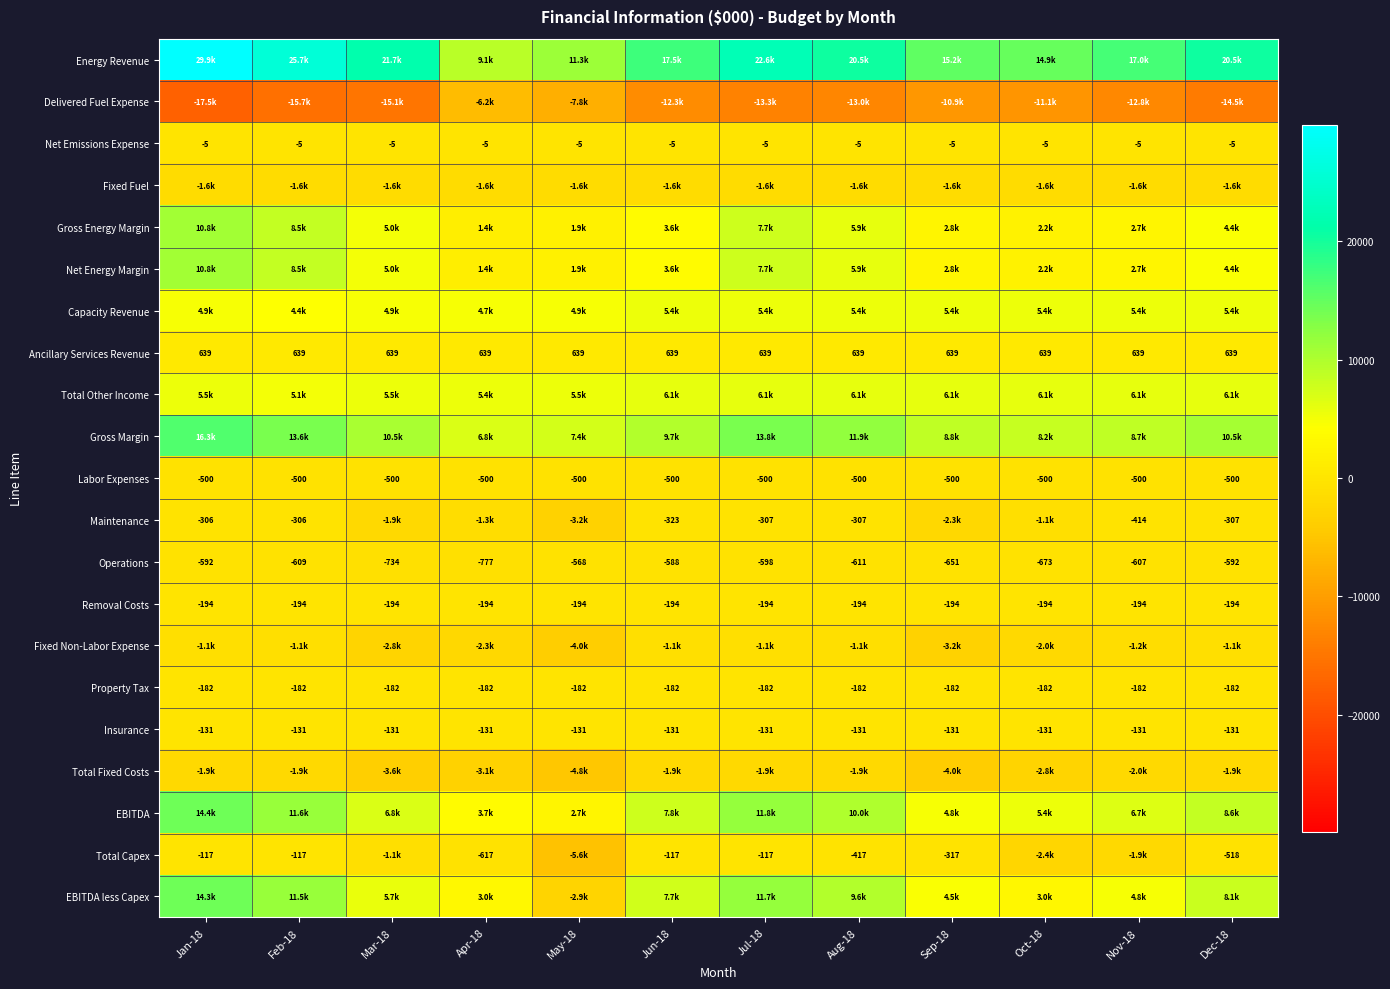

Count the number of categories in the chart.

12